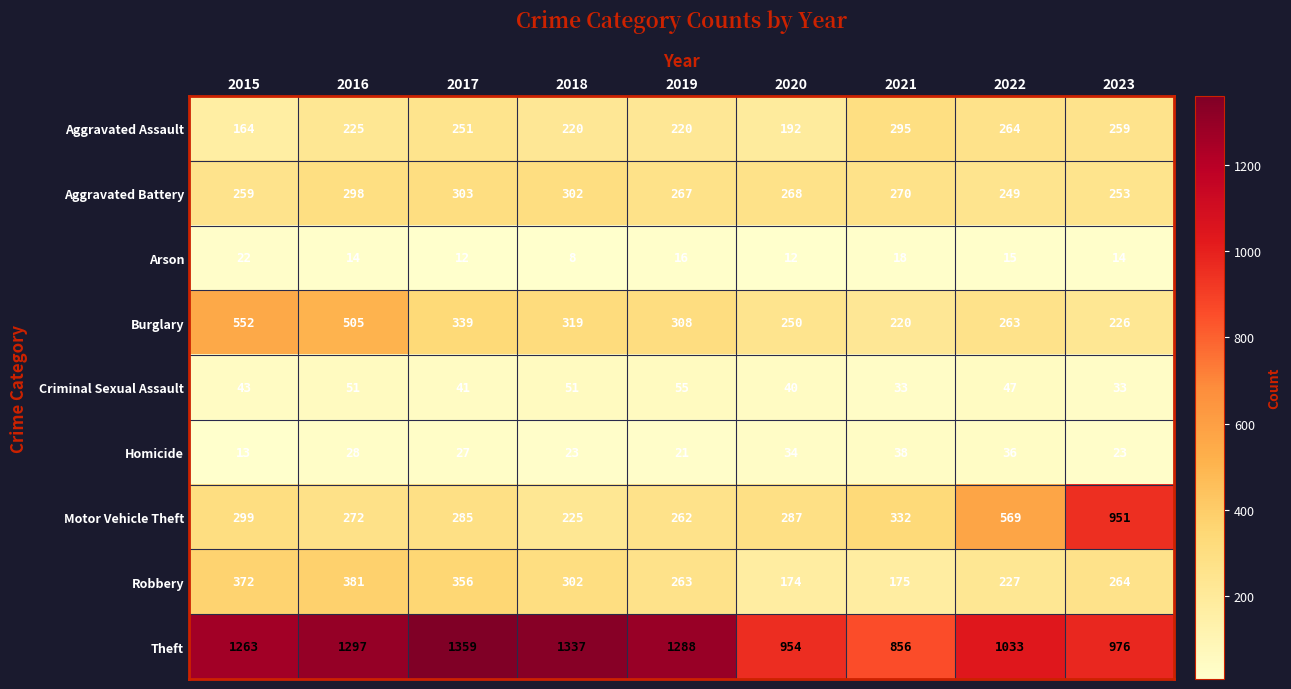

Count the number of data series in this chart.

9